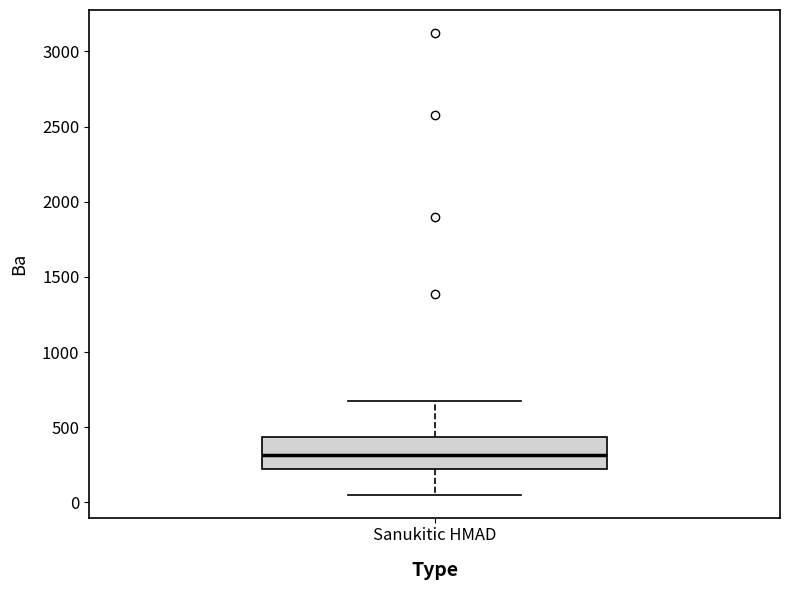

Read this box plot against the y-axis: the position of the median line, the range covered by the box, and the ends of both whiskers. The values are not printed on the chart, so give them approximately, as read against the axis.

median 300, box 200 to 450, whiskers 50 to 700